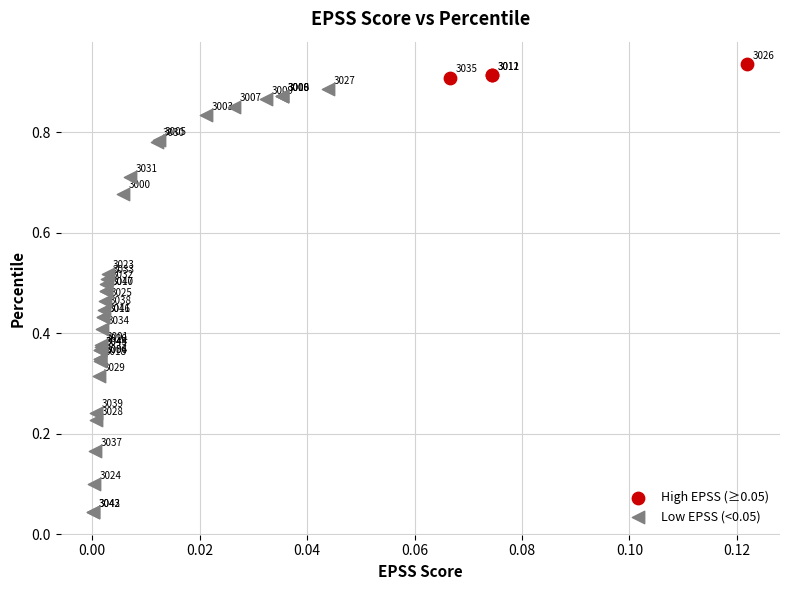

What are all the series names shown in the legend?

High EPSS (≥0.05), Low EPSS (<0.05)